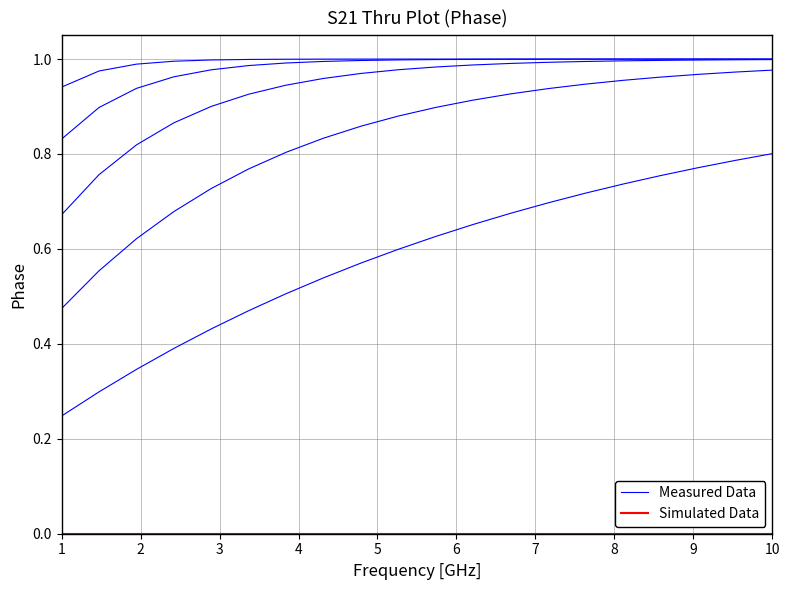

At how many categories does at least one series exceed 0?

20